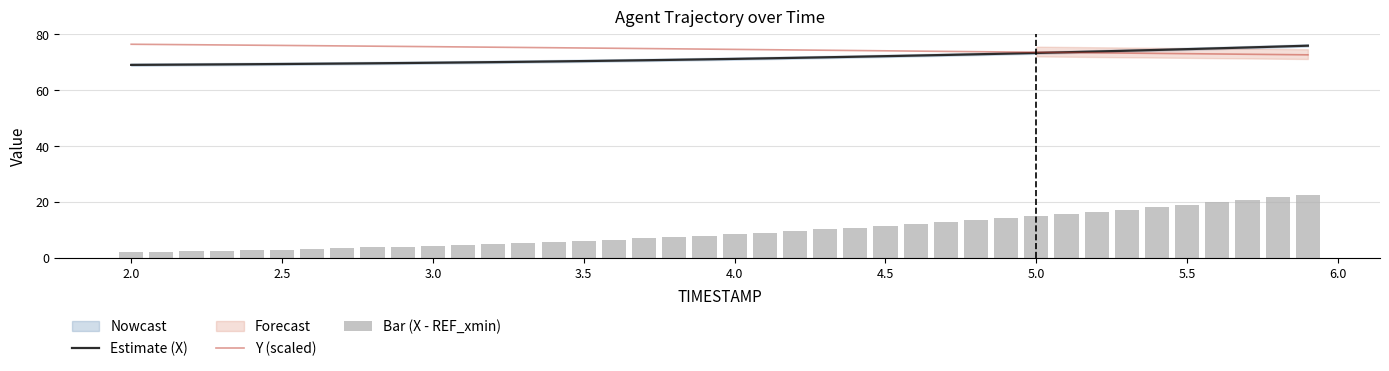

What is the highest value of the Estimate (X) series?

76.0